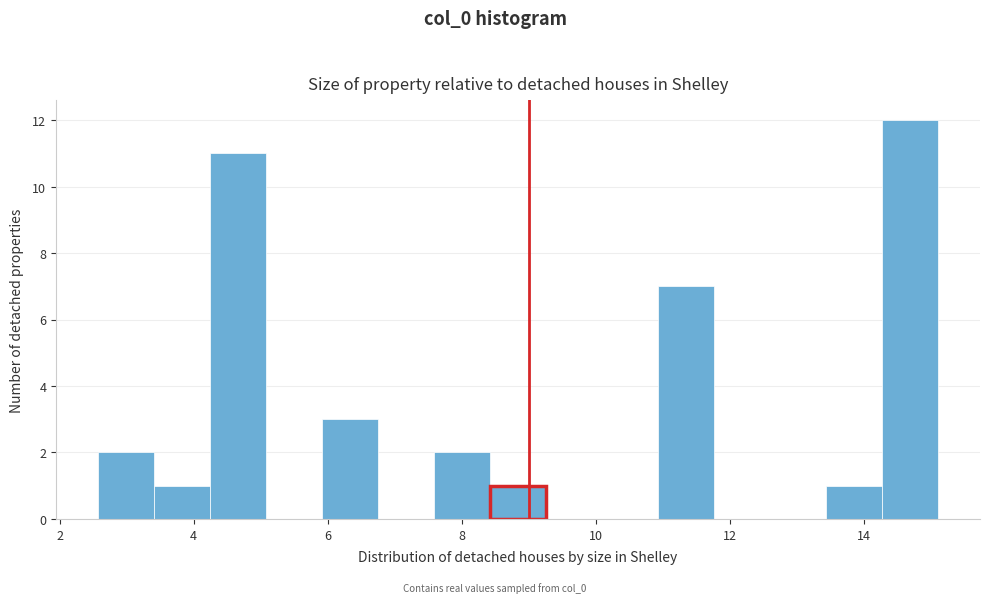

Over which range of the x-axis is the bar tallest?

14.2 to 15.2